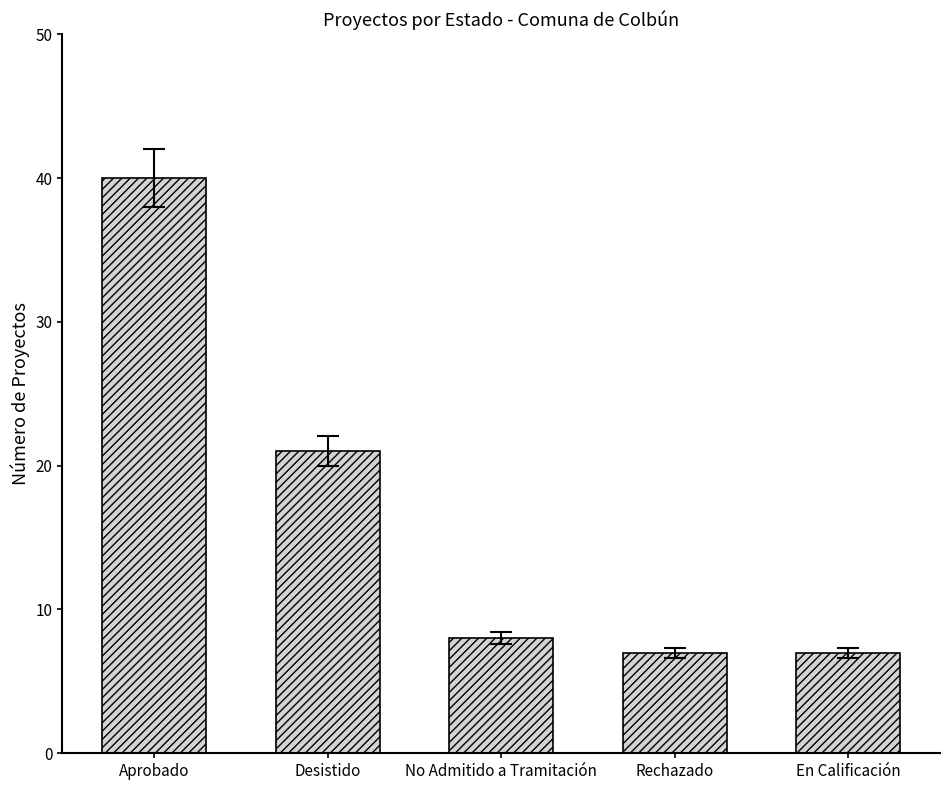

What is the value of the 2nd bar from the left?

21